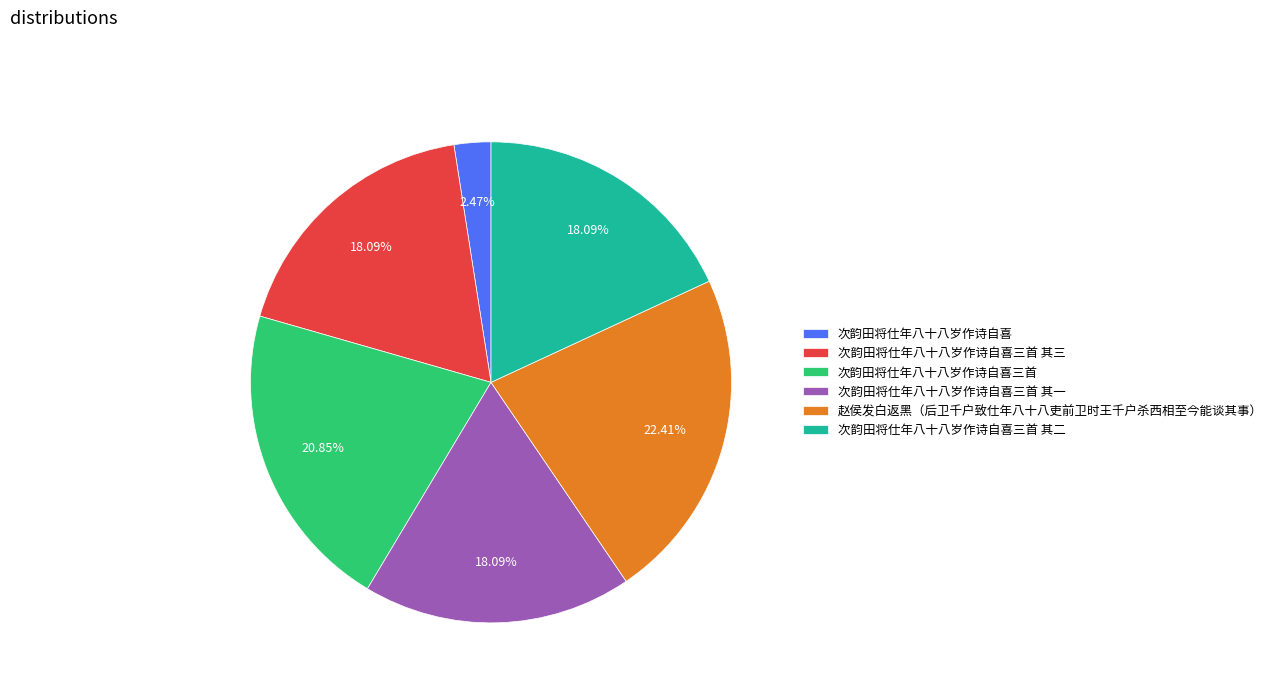

True or false: 次韵田将仕年八十八岁作诗自喜三首 其三 accounts for 18% of the total.

True